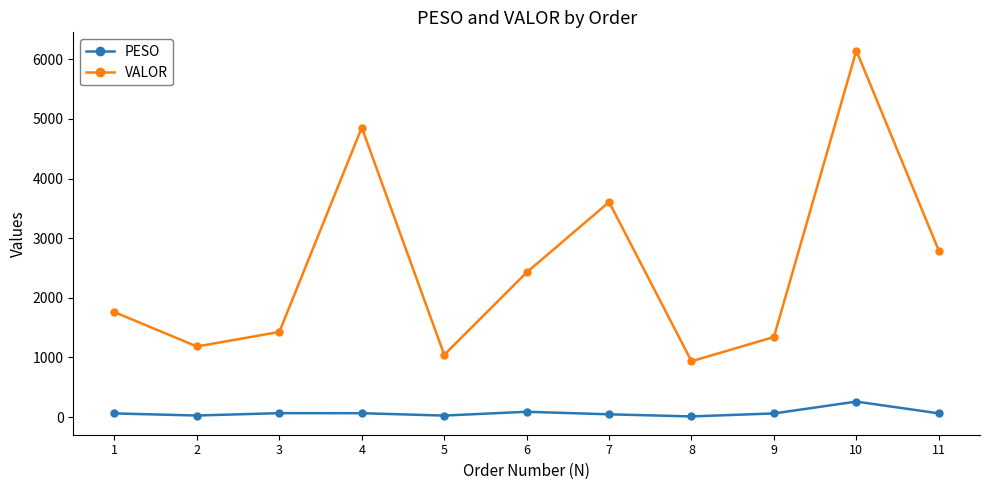

True or false: VALOR and PESO cross at least once.

False